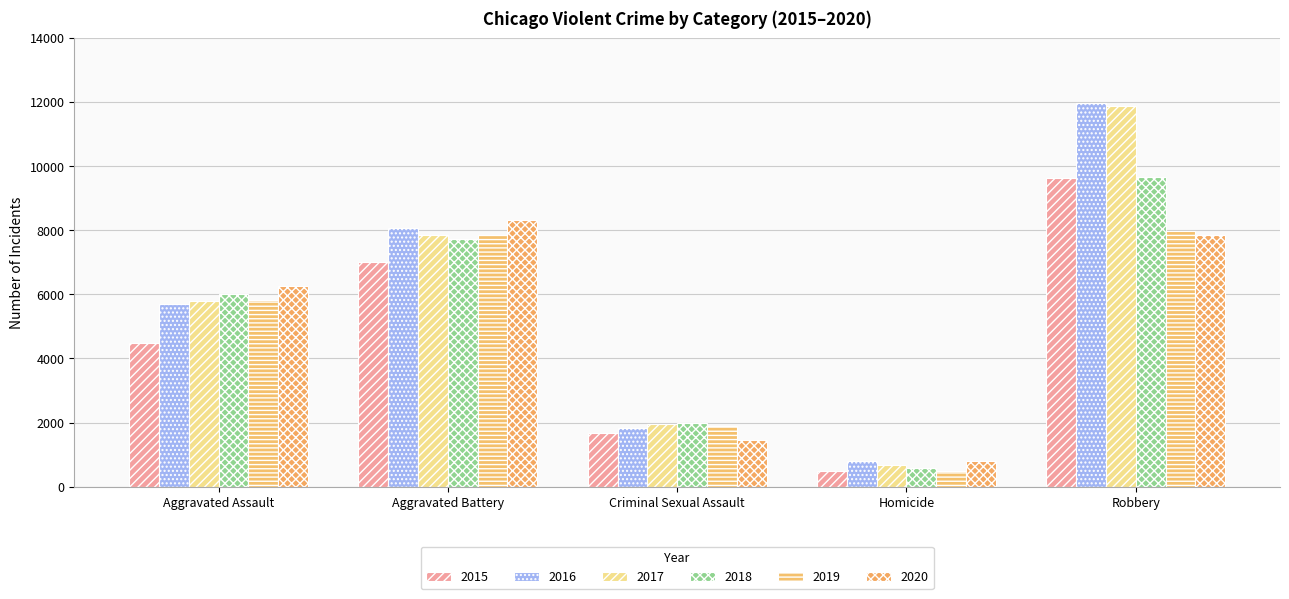

What is the label of the 3rd bar from the left?

Criminal Sexual Assault